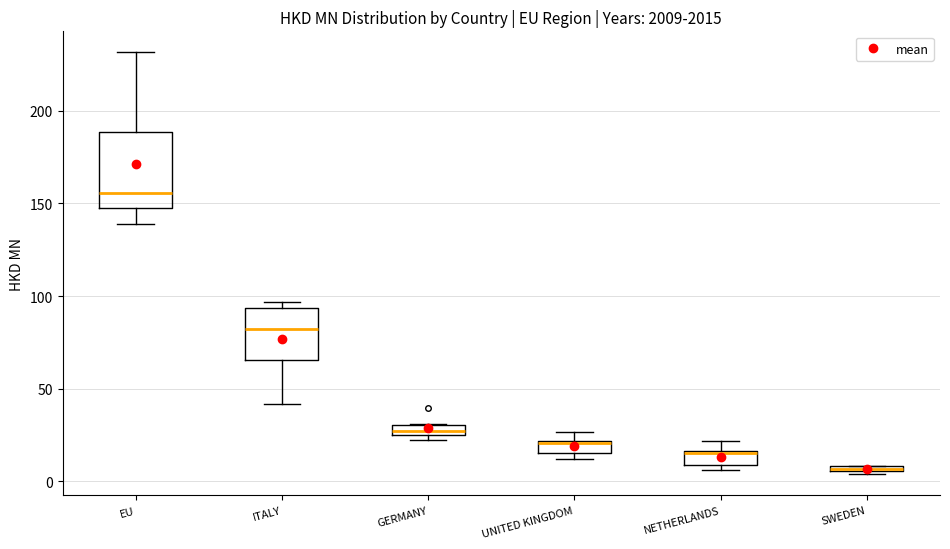

Which box is the tallest, from its lower edge to its upper edge?

EU